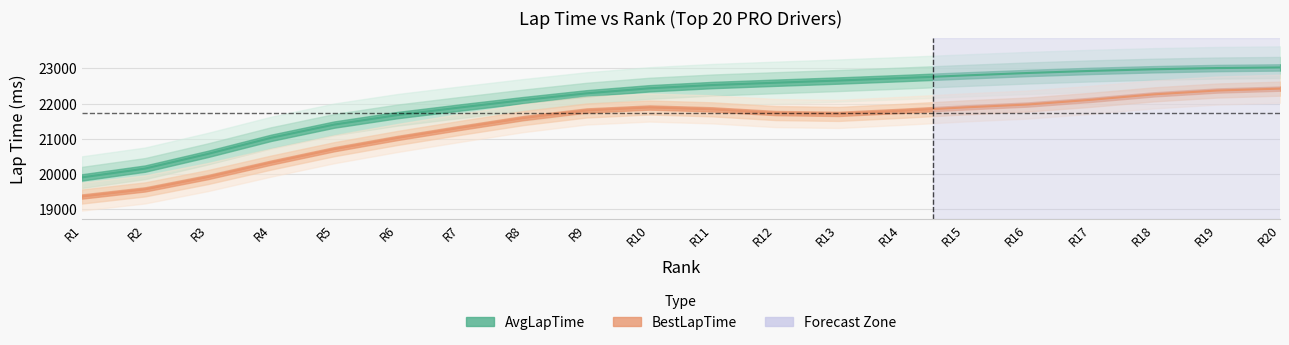

What is the difference between the values at R8 and R18?

879.0